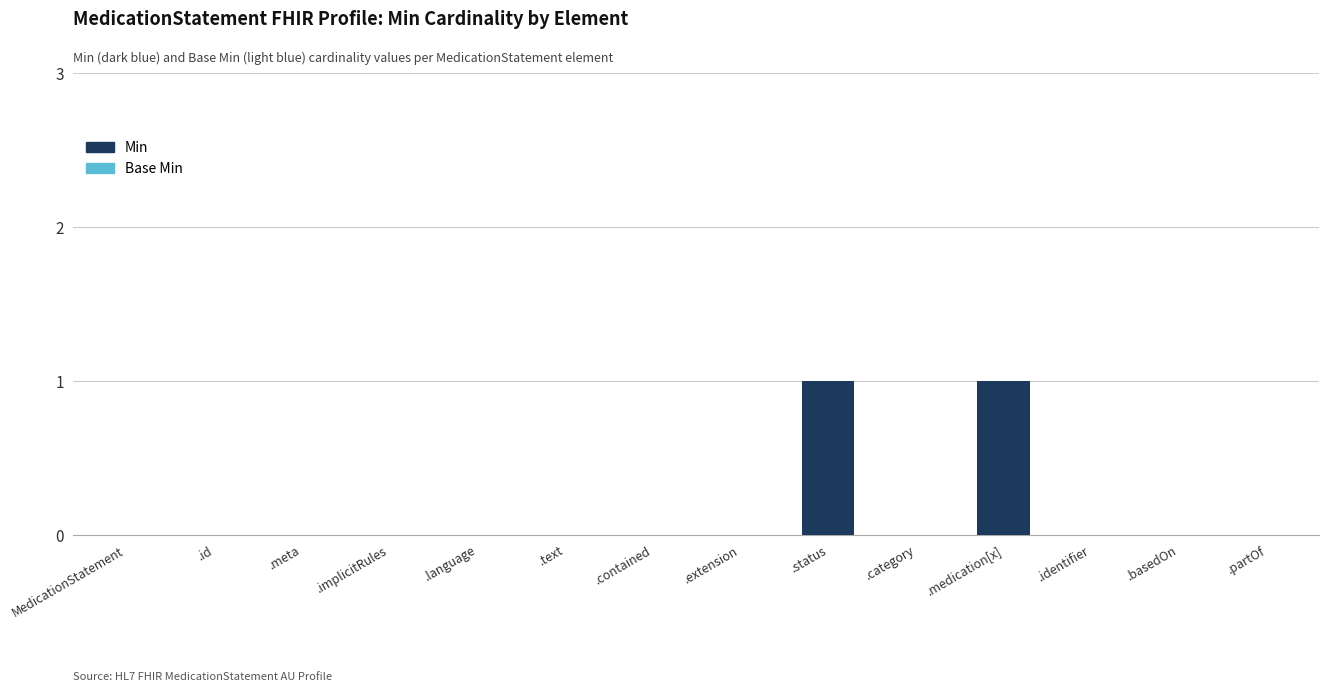

Which has a higher value, .category or .status?

.status